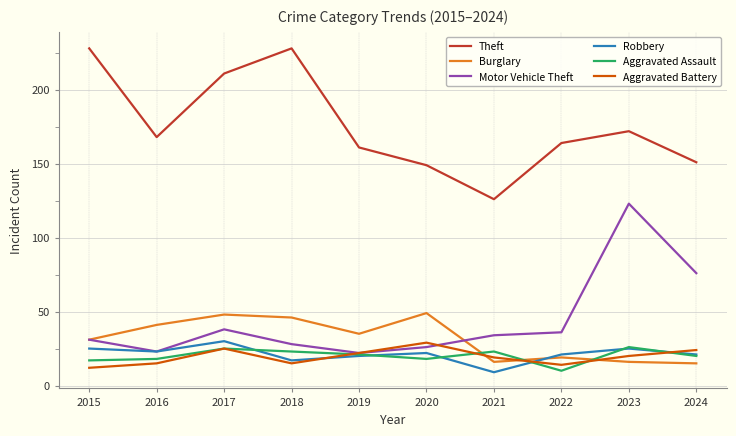

At which label does Burglary first exceed 35?

2016